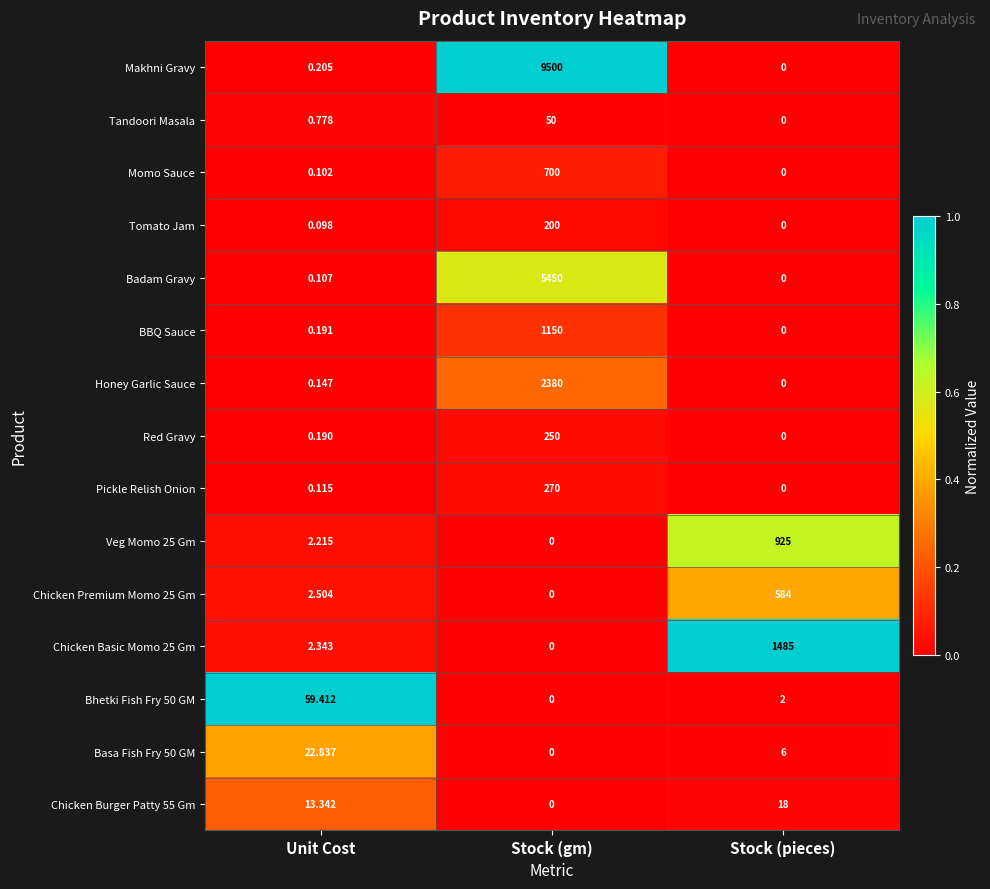

At Unit Cost, list the series in order from smallest to largest.

Tomato Jam, Momo Sauce, Badam Gravy, Pickle Relish Onion, Honey Garlic Sauce, Red Gravy, BBQ Sauce, Makhni Gravy, Tandoori Masala, Veg Momo 25 Gm, Chicken Basic Momo 25 Gm, Chicken Premium Momo 25 Gm, Chicken Burger Patty 55 Gm, Basa Fish Fry 50 GM, Bhetki Fish Fry 50 GM